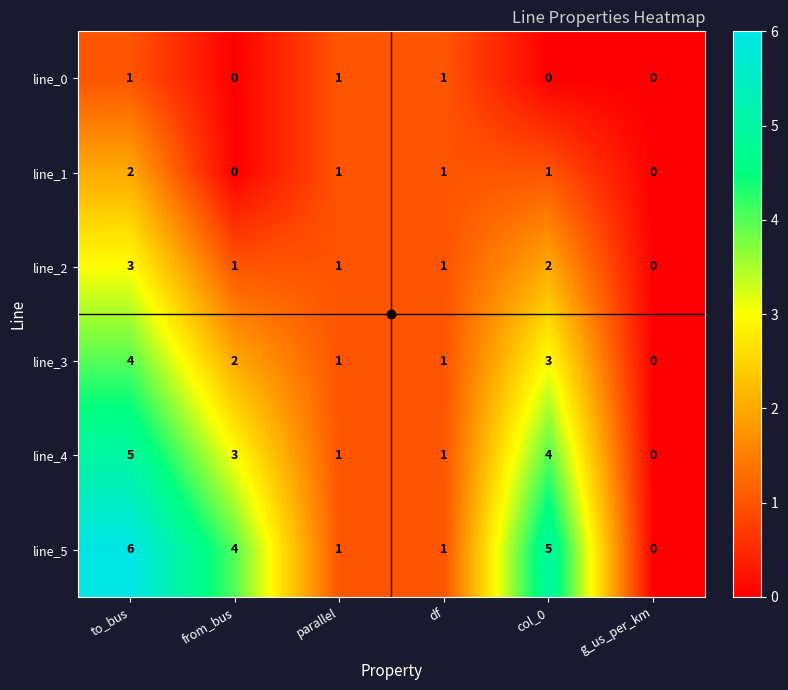

Which category has the highest value in the line_3 series?

to_bus